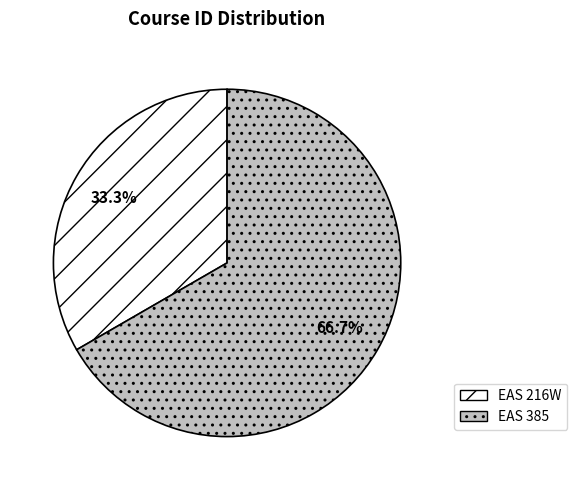

Combined, do EAS 385 and EAS 216W account for over 50%?

Yes